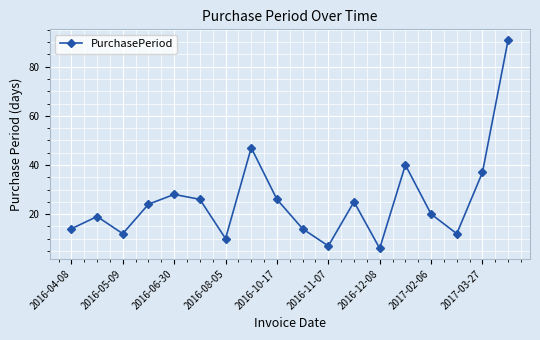

What is the average value?

25